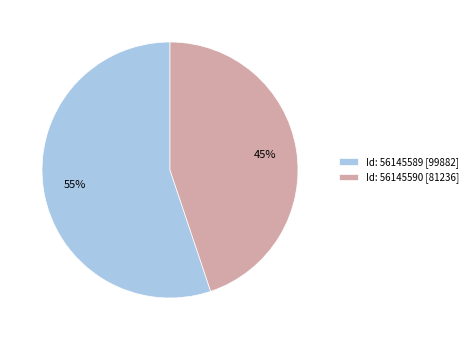

Which slice represents more than half of the pie?

Id: 56145589 [99882]